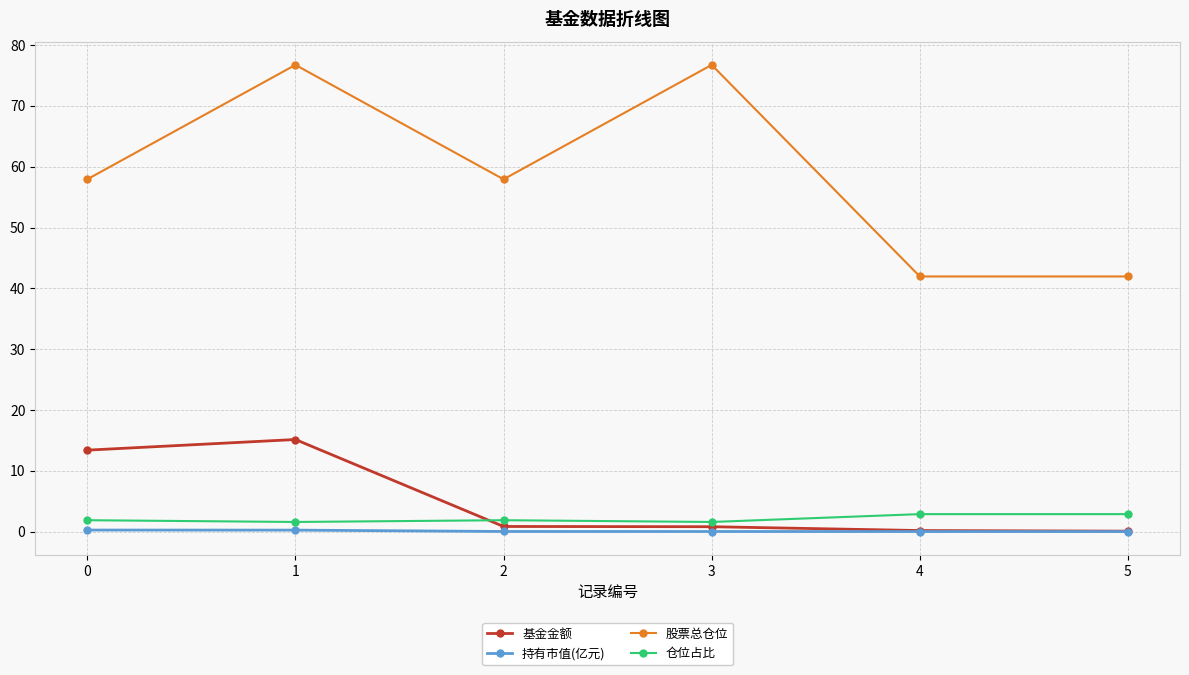

Which series has the largest total across all categories?

股票总仓位